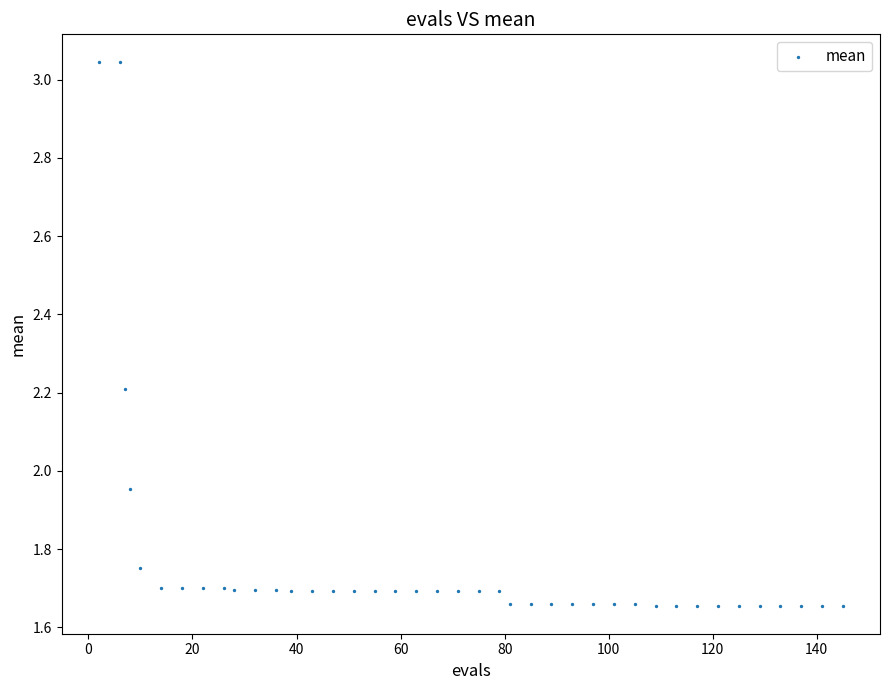

What is the range of Y values (max minus min)?

1.4